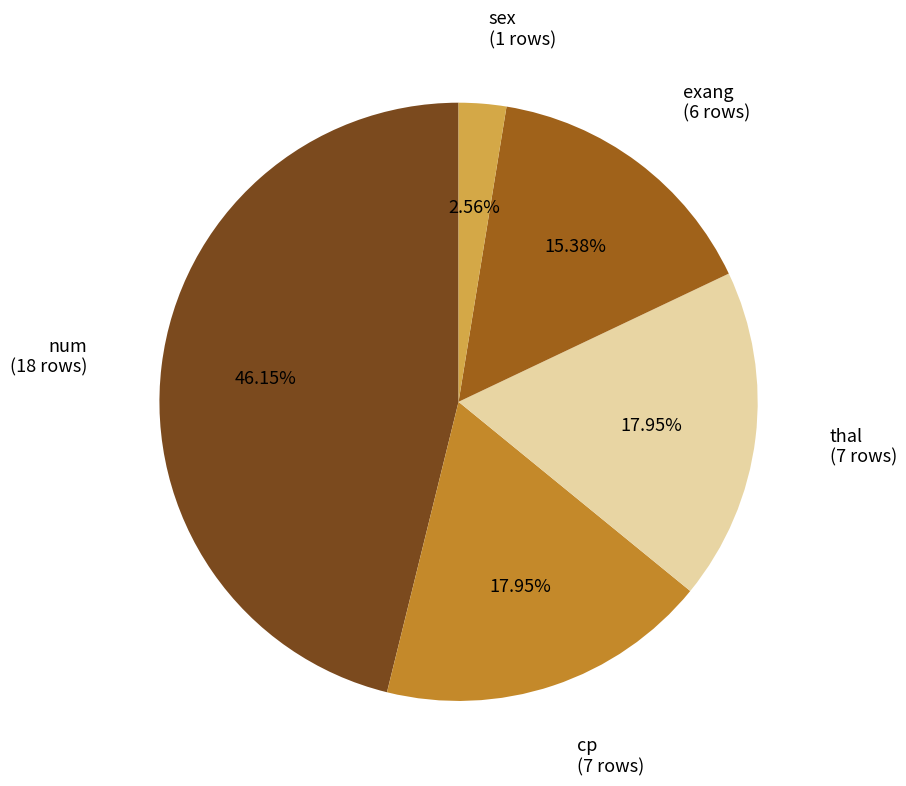

Does any single category account for the majority?

No